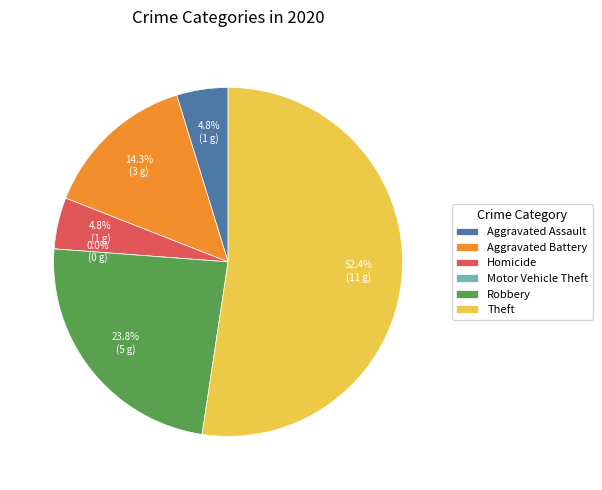

The Robbery slice represents 17% of the pie. True or false?

False